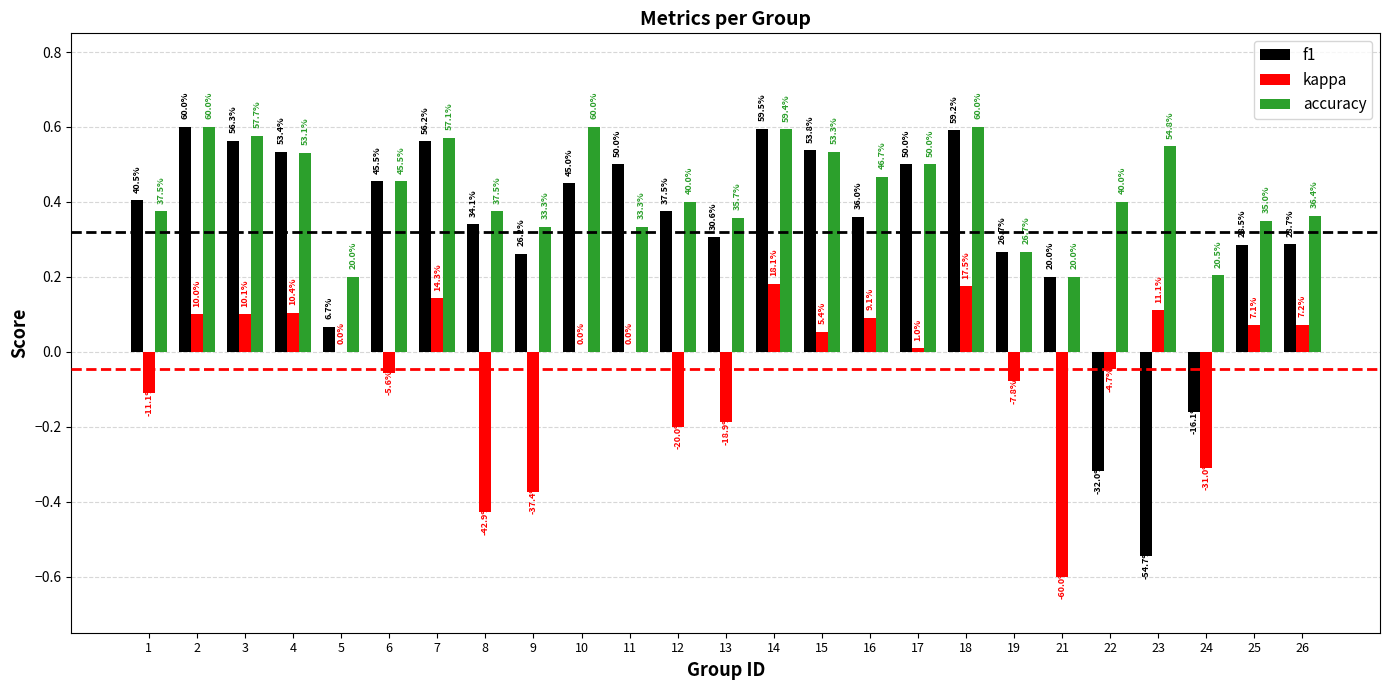

Does the chart contain stacked bars?

No